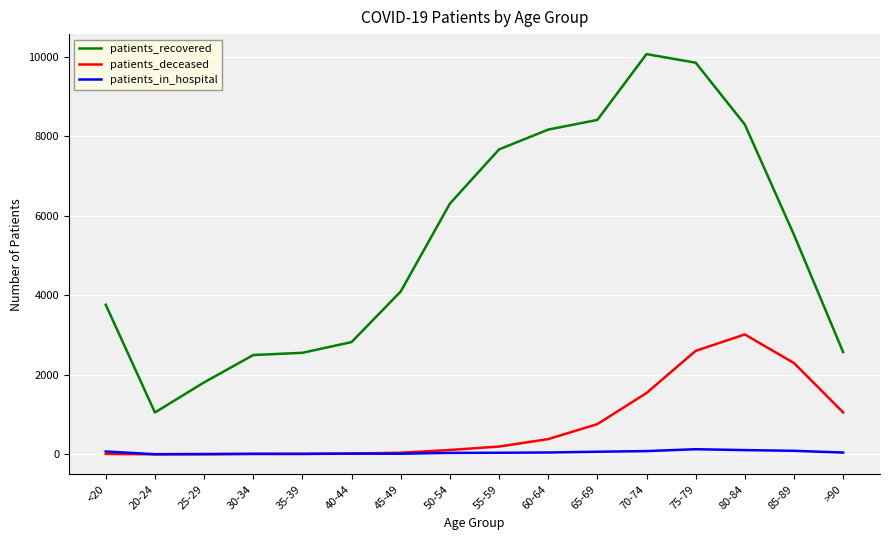

Is it true that patients_deceased equals 15 at 30-34?

True